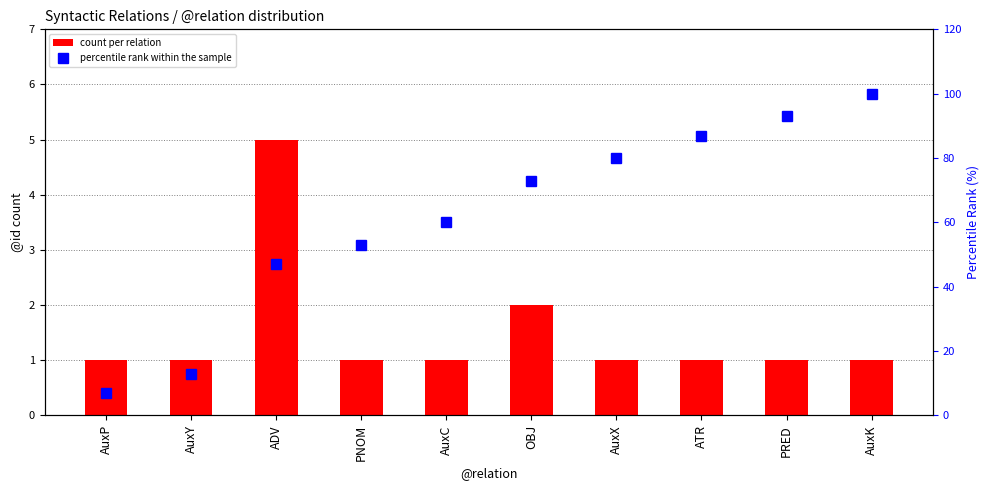

Is it true that percentile rank within the sample equals 19 at OBJ?

False